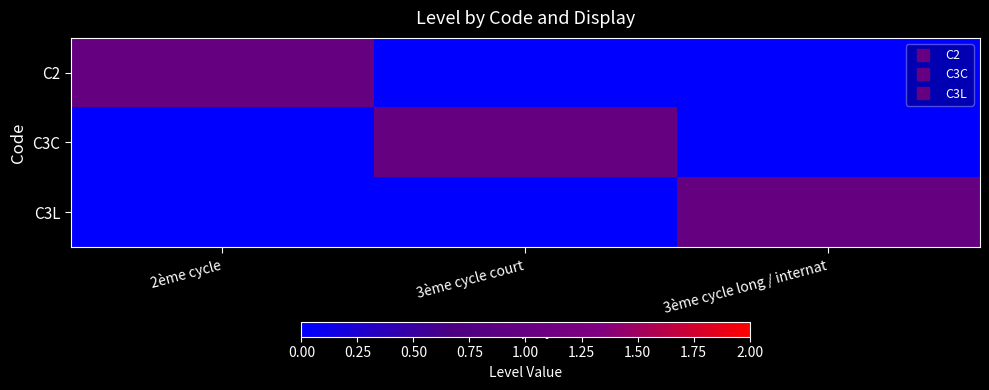

At 3ème cycle court, list the series in order from largest to smallest.

C3C, C2, C3L